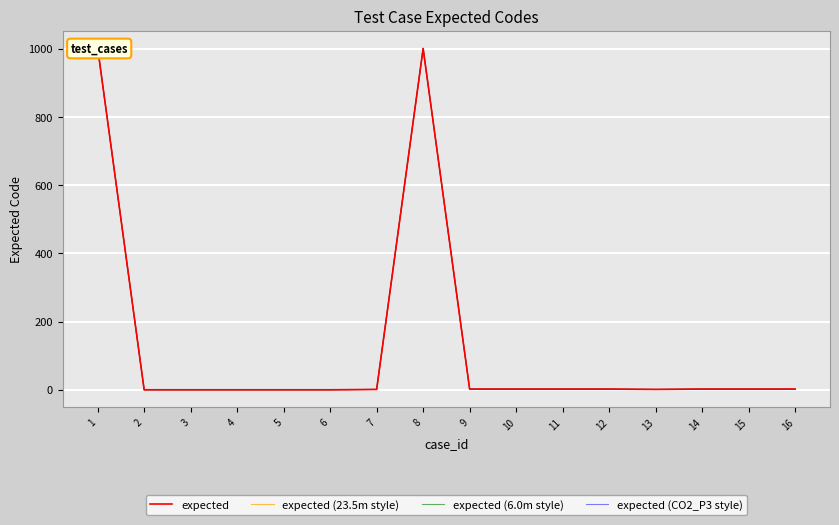

Reading left to right, extract all data points from this chart.

expected: 1003	0	0	0	0	0	1	1001	2	2	2	2	1	2	2	2
expected (23.5m style): 1003	0	0	0	0	0	1	1001	2	2	2	2	1	2	2	2
expected (6.0m style): 1003	0	0	0	0	0	1	1001	2	2	2	2	1	2	2	2
expected (CO2_P3 style): 1003	0	0	0	0	0	1	1001	2	2	2	2	1	2	2	2